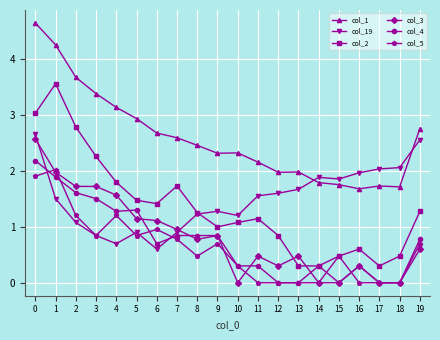

What is the total value across all series at 14?

4.3